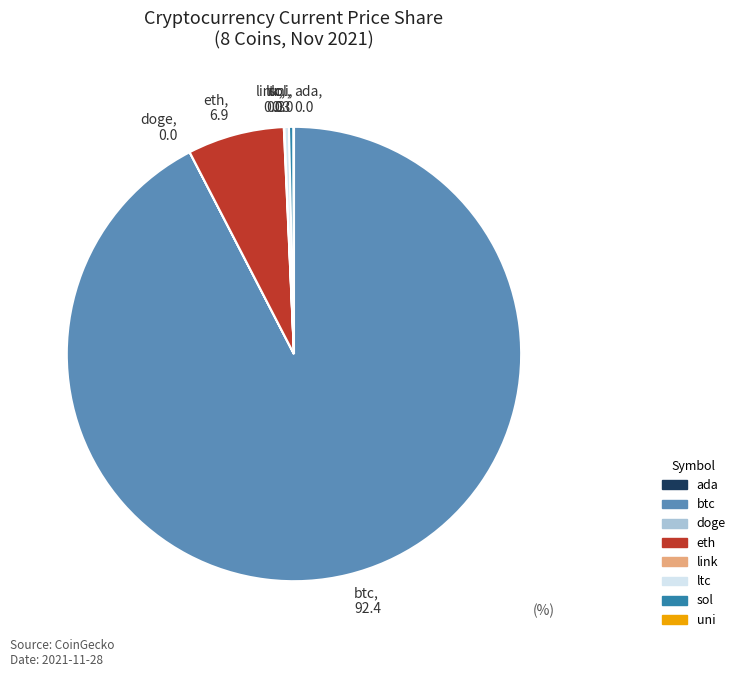

Does btc, 92.4 account for over 50% of the chart?

Yes